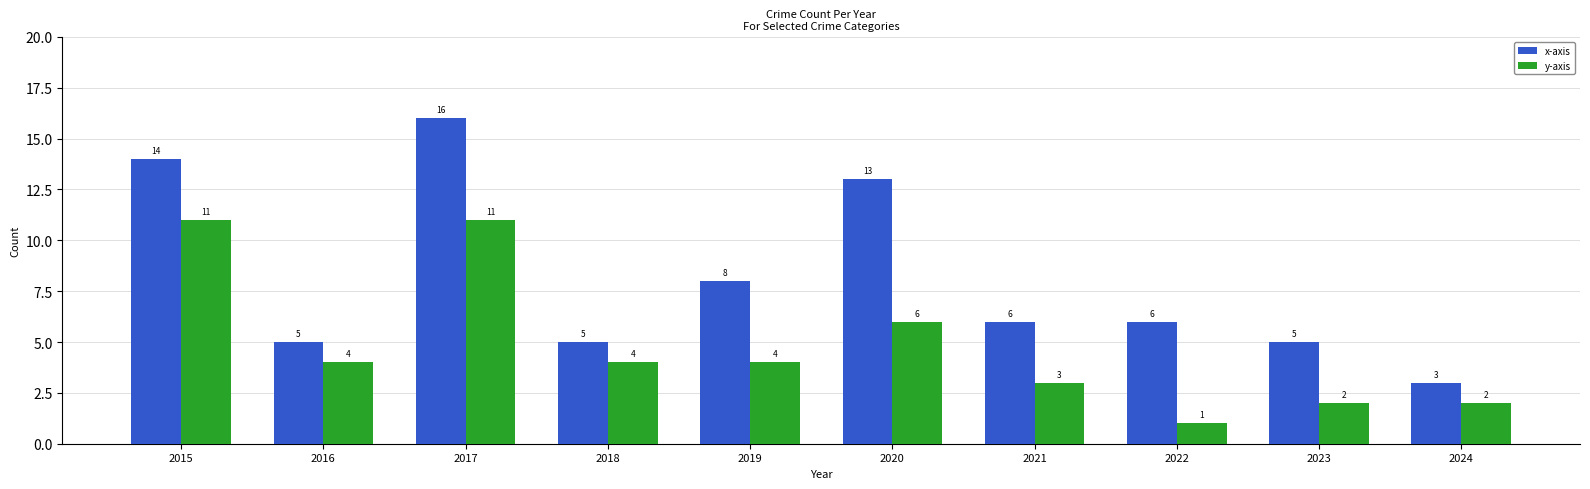

What is the difference between the second highest and minimum values in the y-axis series?

10